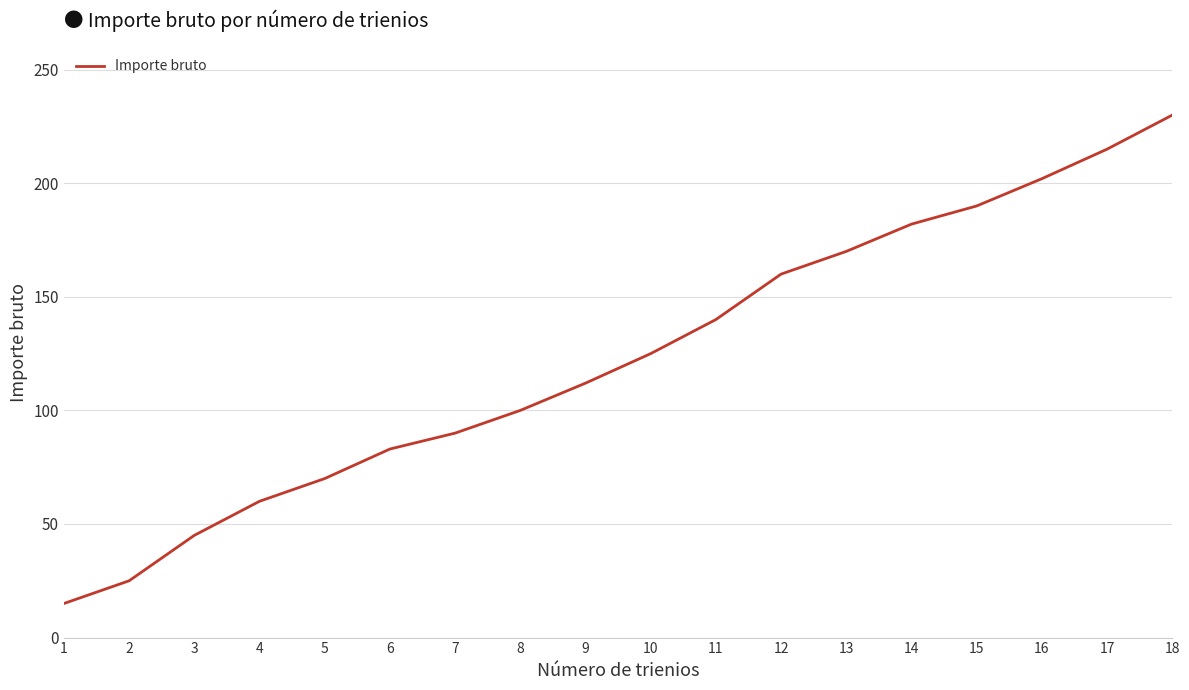

At which label is the value closest to 122?

10